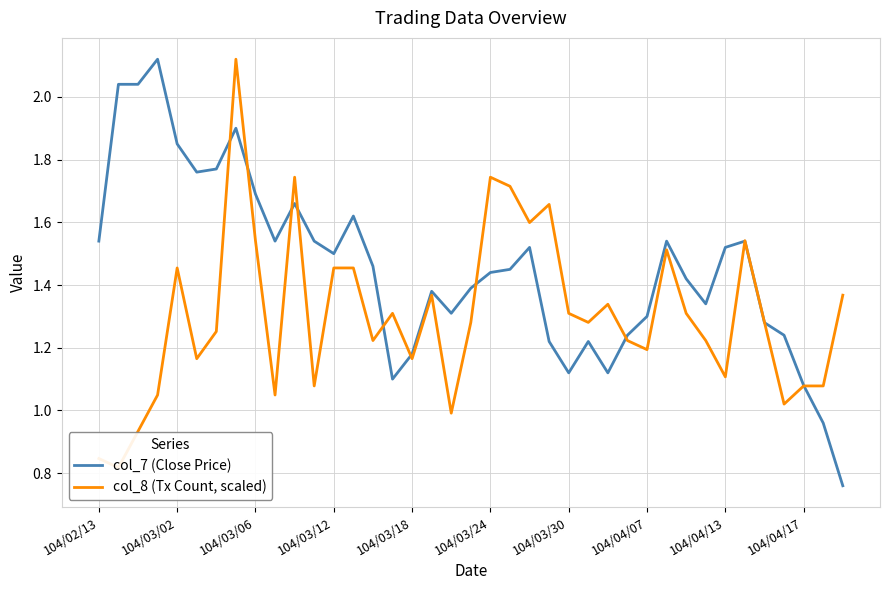

Where does the col_7 (Close Price) series first go above 1?

104/02/13